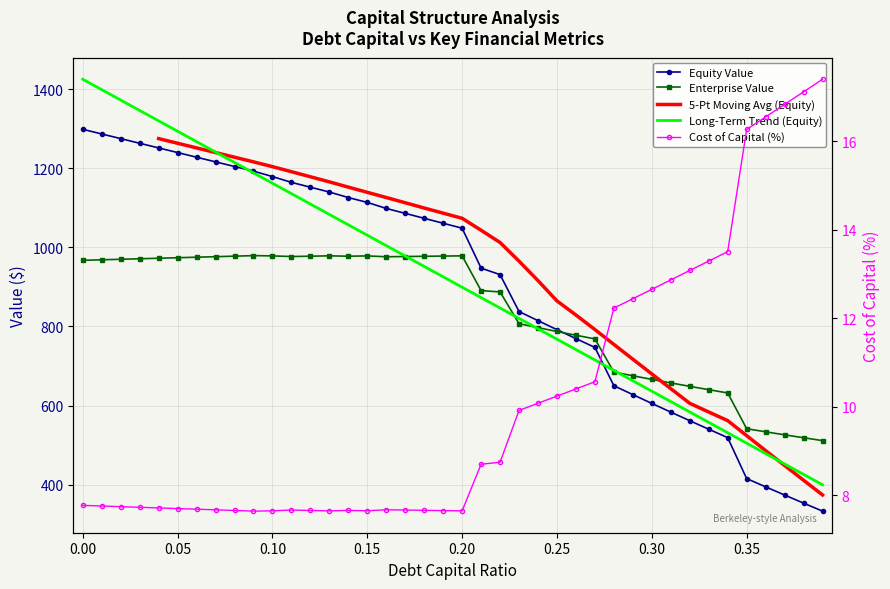

Is it true that equity_value equals 1113.3 at 0.15?

True